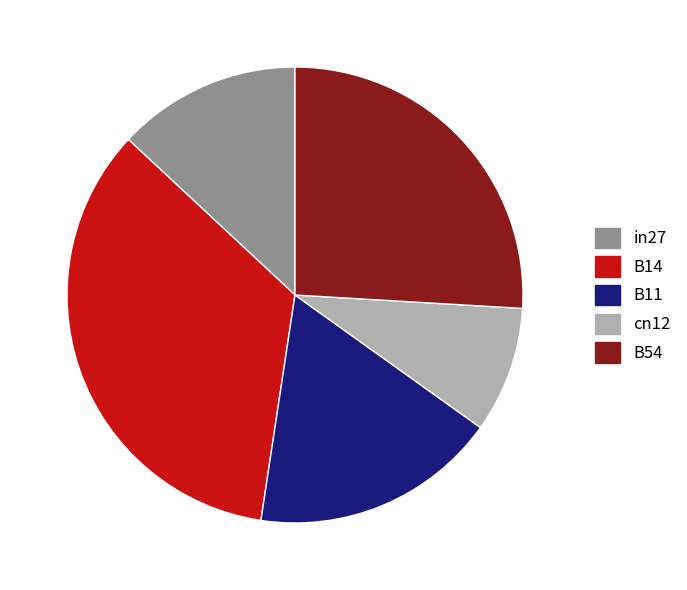

Does B11 account for over 50% of the chart?

No